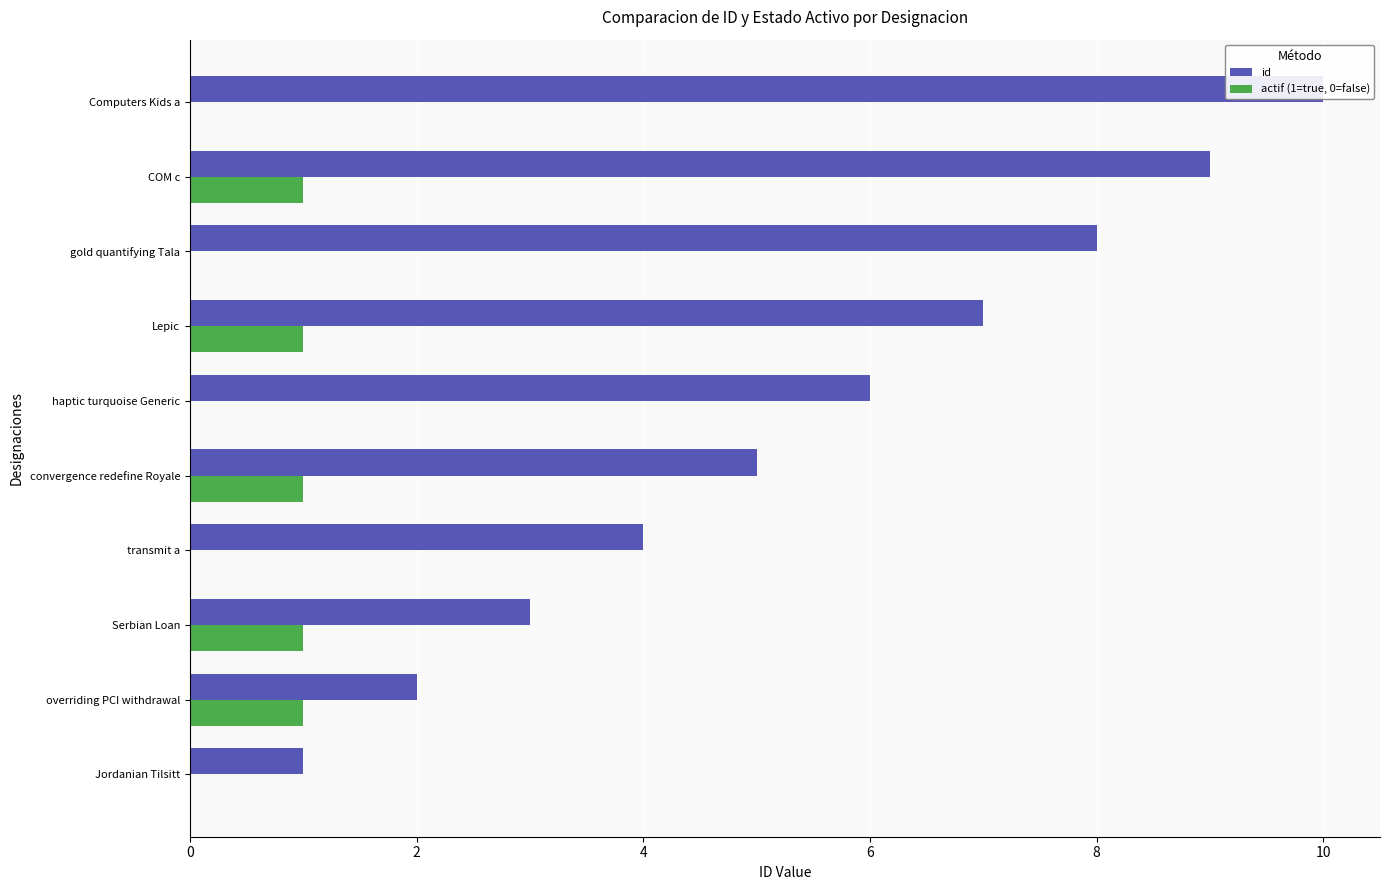

At how many categories does at least one series exceed 9?

1